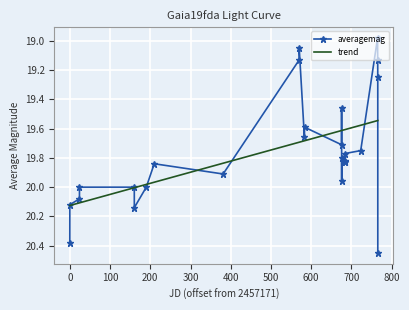

What is the sum of all averagemag values?

513.6